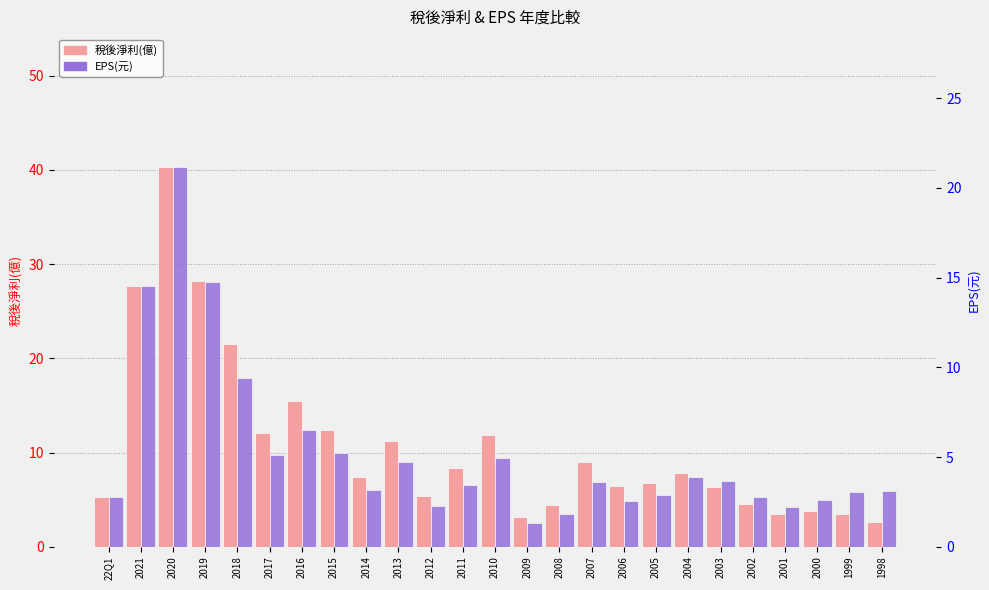

The 稅後淨利(億) series shows 16.3 at 2015. True or false?

False